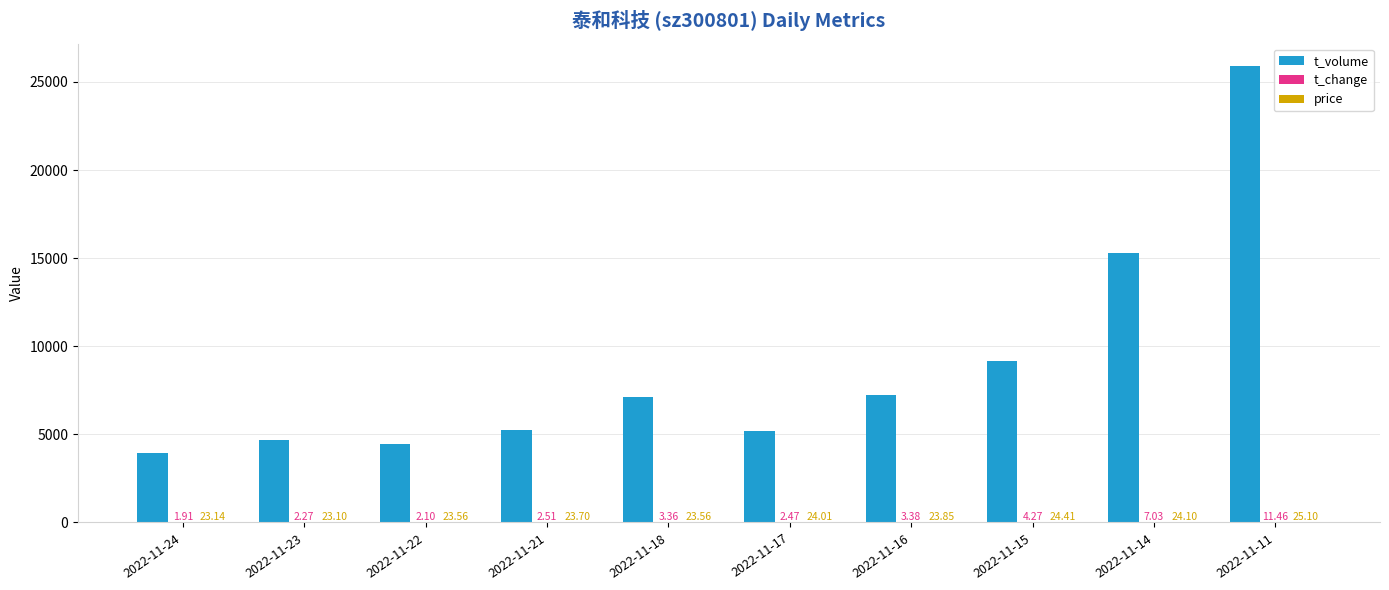

Which series changed the most between 2022-11-17 and 2022-11-11?

t_volume